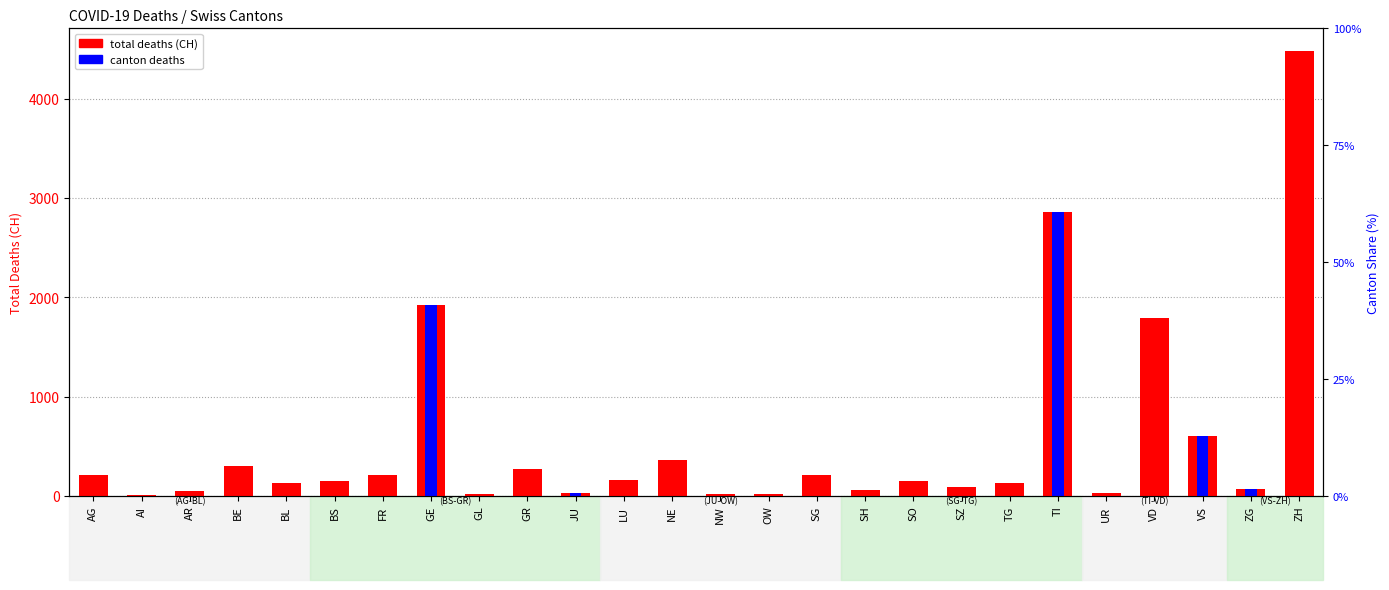

What is the maximum value for canton deaths?

2854